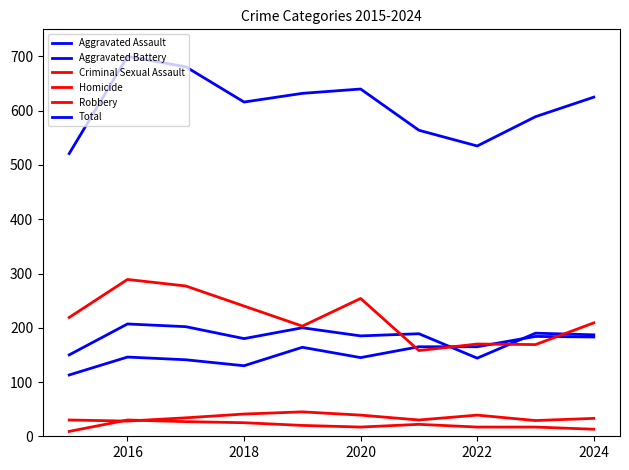

Does the chart have visible grid lines?

No